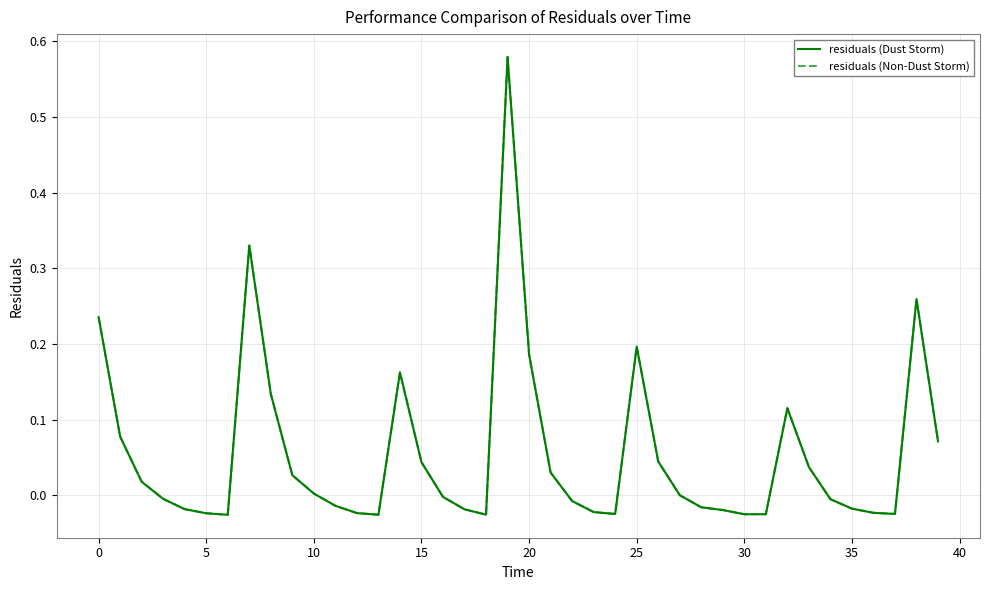

At how many categories does at least one series exceed 0?

19